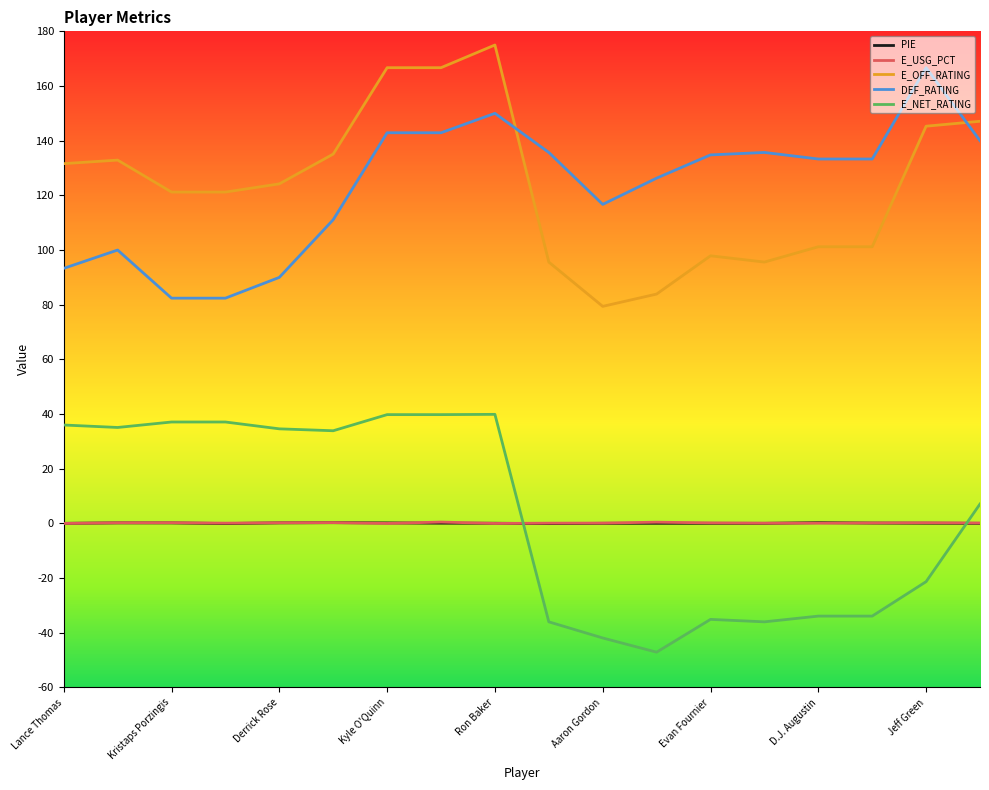

What are all the series names shown in the legend?

PIE, E_USG_PCT, E_OFF_RATING, DEF_RATING, E_NET_RATING